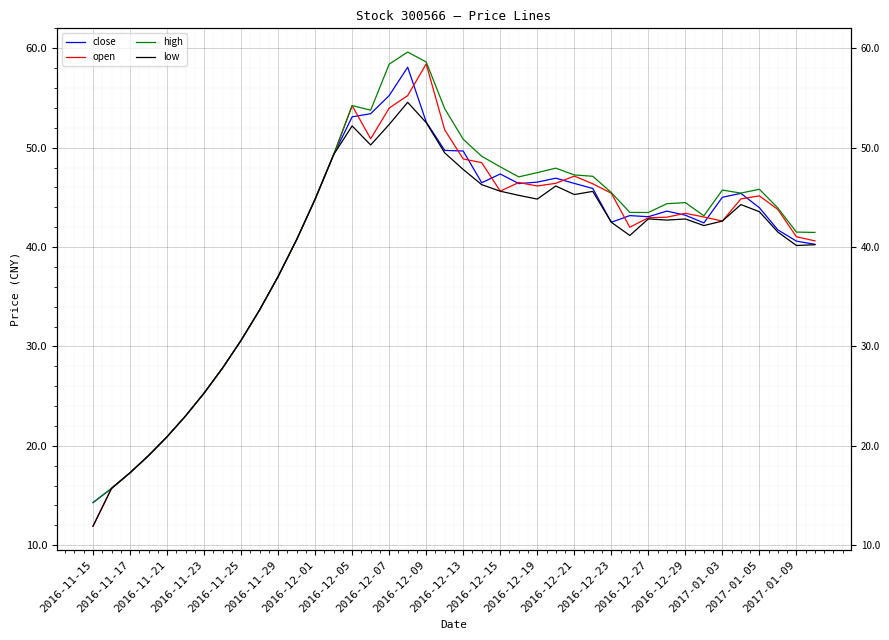

What is the maximum value for low?

54.6